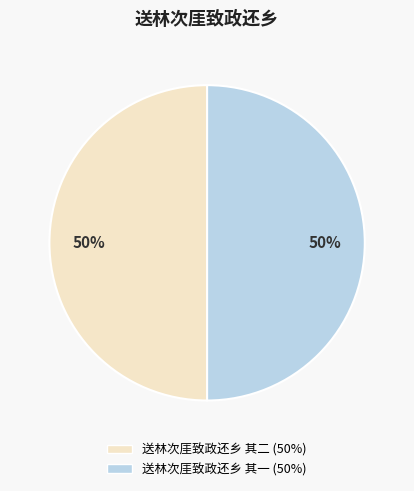

The 送林次厓致政还乡 其一 slice represents 50% of the pie. True or false?

True